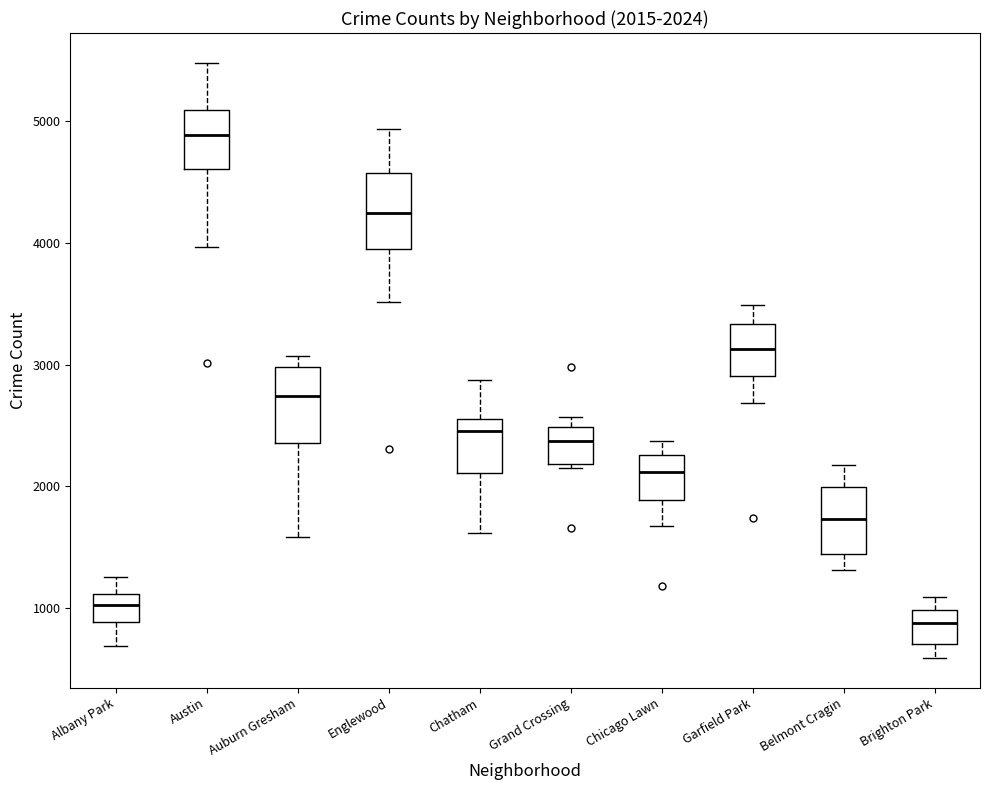

Which box's median line is the highest?

Austin